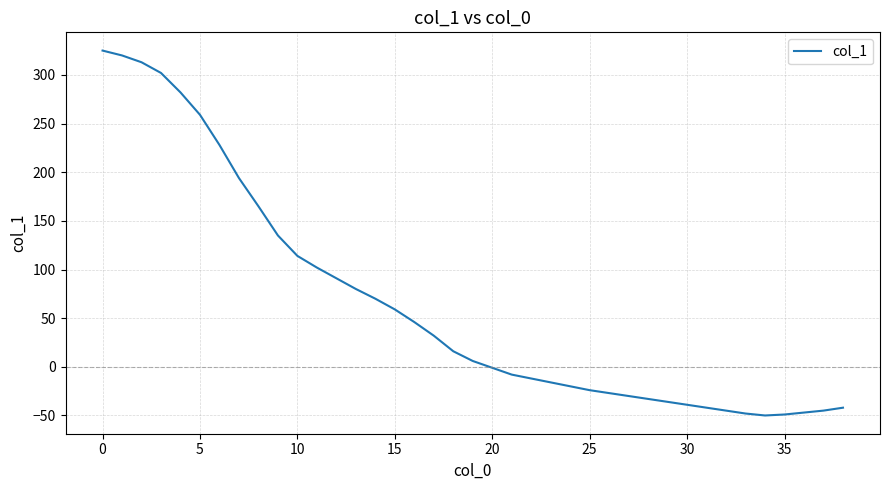

How many lines are shown in the chart?

1